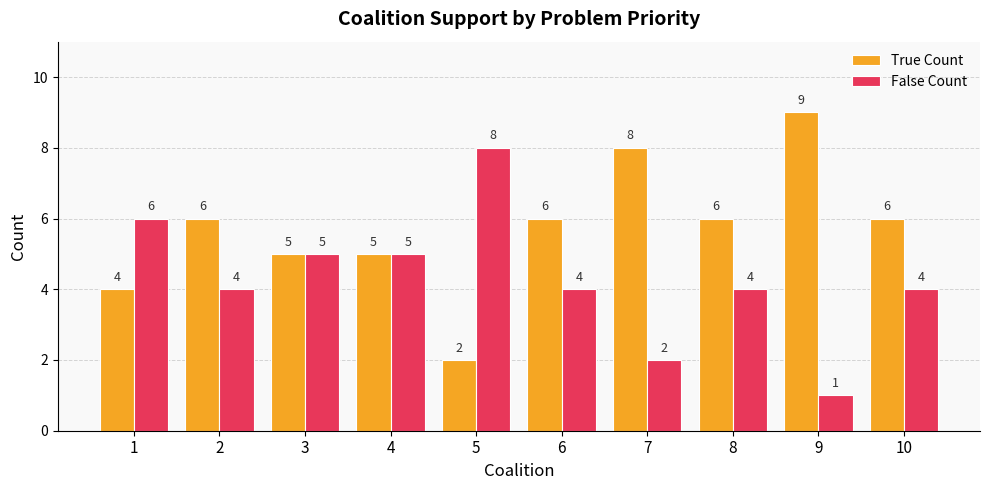

Reading left to right, list all the values displayed in this chart.

True Count: 4	6	5	5	2	6	8	6	9	6
False Count: 6	4	5	5	8	4	2	4	1	4